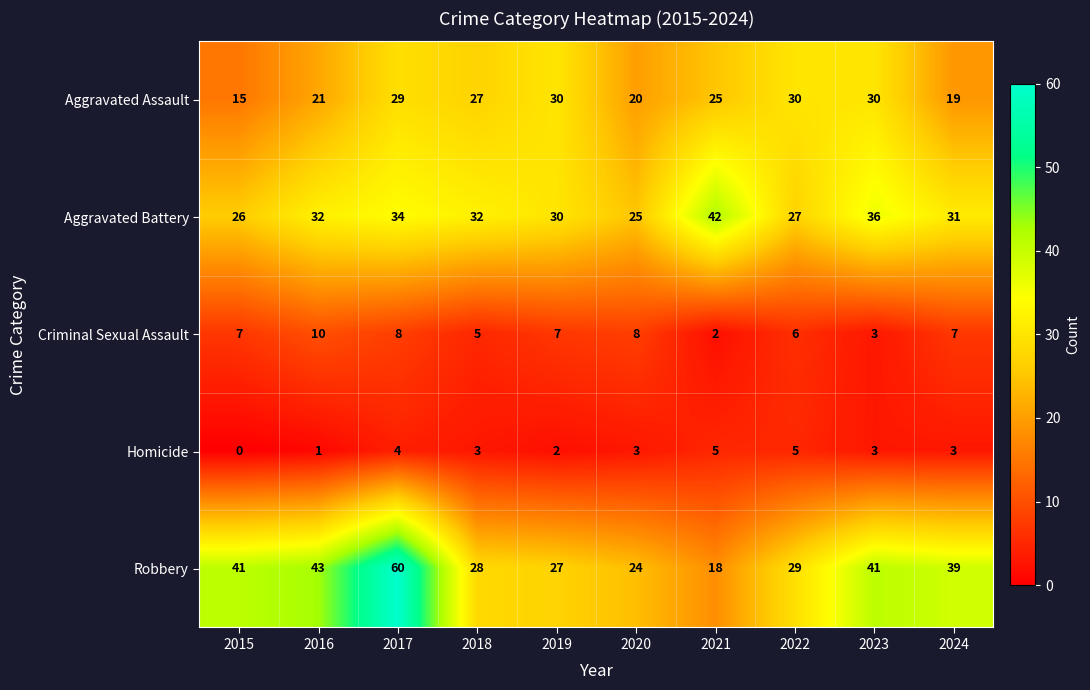

Which series has the widest spread of values?

Robbery